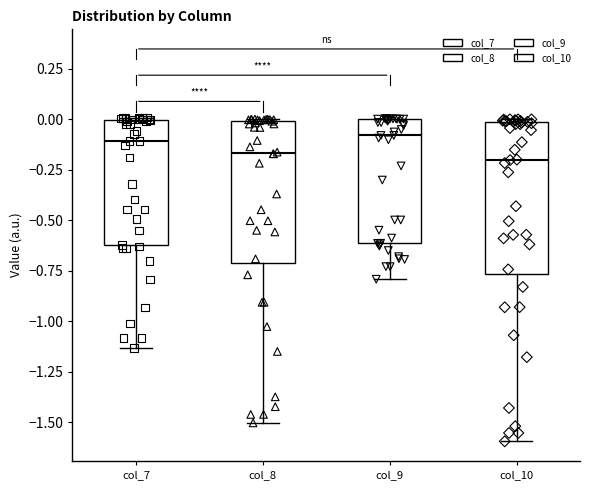

Reading left to right, transcribe this box plot: for each box, give where its median line is, the range the box spans, and where its two whiskers end, as read against the y-axis. The values are not printed on the chart, so give them approximately, as read against the axis.

col_7: median -0.10, box -0.60 to 0.00, whiskers -1.15 to 0.00
col_8: median -0.15, box -0.70 to 0.00, whiskers -1.50 to 0.00
col_9: median -0.10, box -0.60 to 0.00, whiskers -0.80 to 0.00
col_10: median -0.20, box -0.75 to 0.00, whiskers -1.60 to 0.00